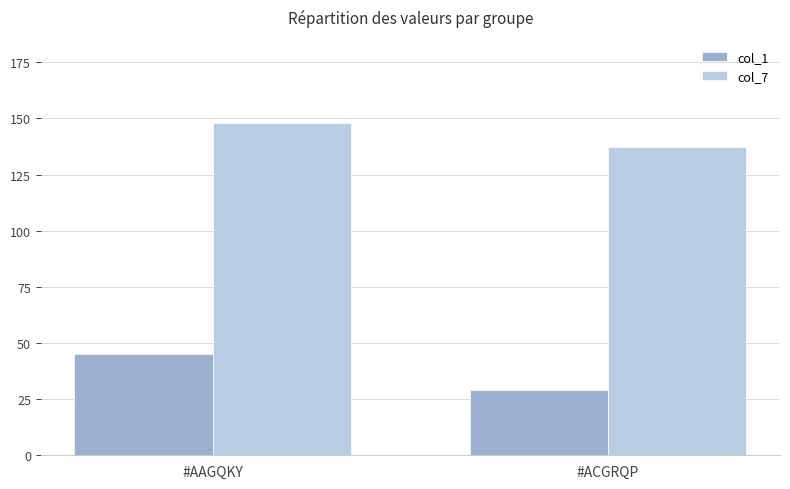

The col_7 series shows 76.1 at #AAGQKY. True or false?

False